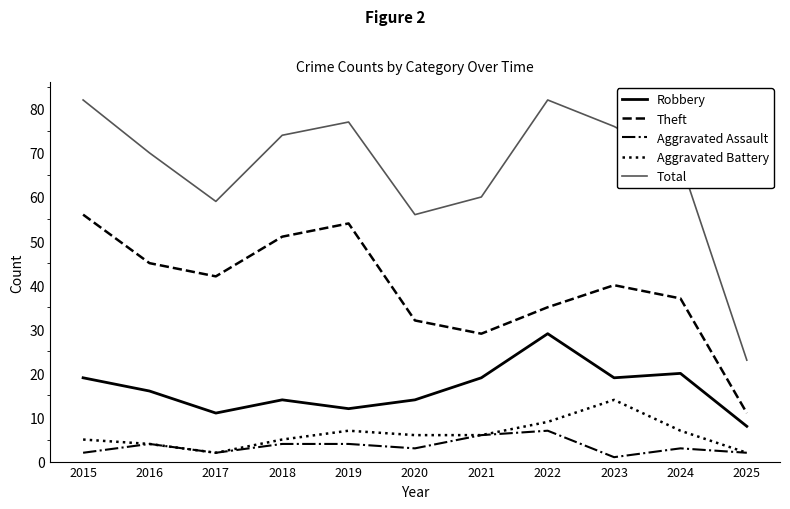

Which category has the lowest value across all series?

2023